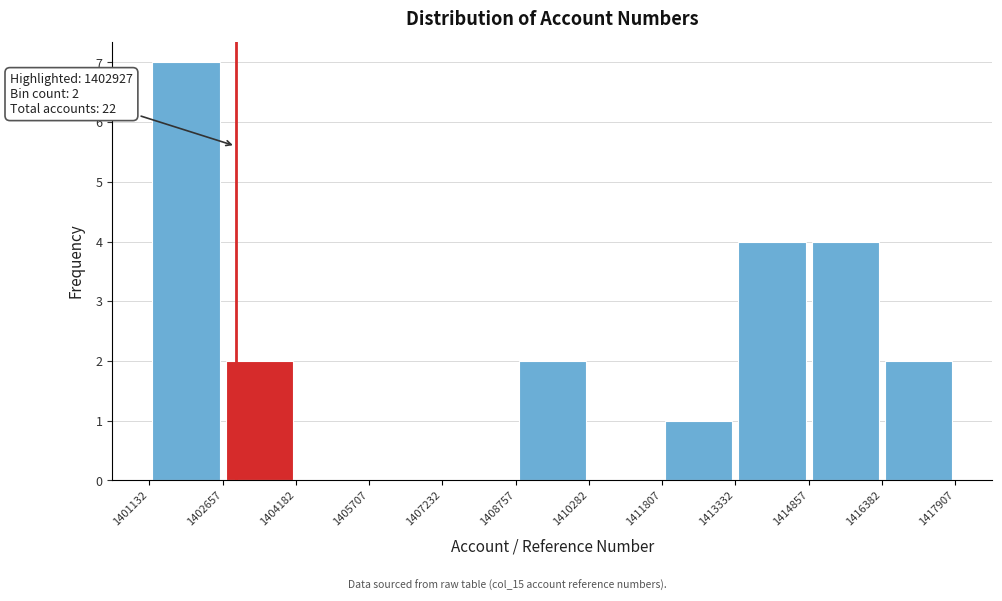

Which range on the x-axis has the tallest bar?

1401132 to 1402657